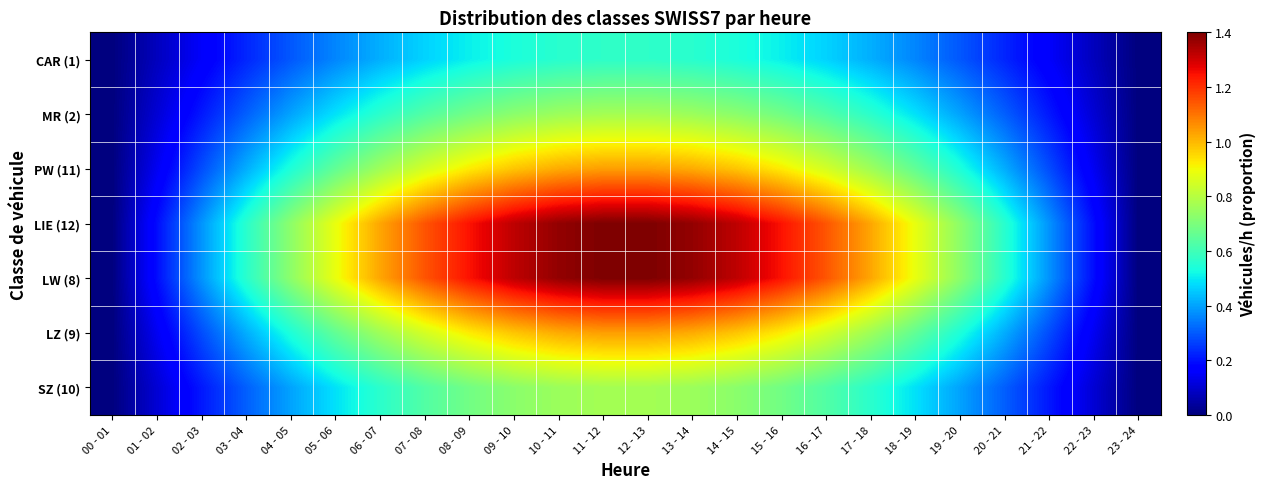

Reading right to left, list all the values displayed in this chart.

CAR (1): 23 - 24=0.0	22 - 23=0.1	21 - 22=0.2	20 - 21=0.2	19 - 20=0.3	18 - 19=0.4	17 - 18=0.4	16 - 17=0.5	15 - 16=0.5	14 - 15=0.5	13 - 14=0.6	12 - 13=0.6	11 - 12=0.6	10 - 11=0.6	09 - 10=0.5	08 - 09=0.5	07 - 08=0.5	06 - 07=0.4	05 - 06=0.4	04 - 05=0.3	03 - 04=0.2	02 - 03=0.2	01 - 02=0.1	00 - 01=0.0
MR (2): 23 - 24=0.0	22 - 23=0.1	21 - 22=0.2	20 - 21=0.3	19 - 20=0.4	18 - 19=0.5	17 - 18=0.6	16 - 17=0.6	15 - 16=0.7	14 - 15=0.7	13 - 14=0.8	12 - 13=0.8	11 - 12=0.8	10 - 11=0.8	09 - 10=0.7	08 - 09=0.7	07 - 08=0.6	06 - 07=0.6	05 - 06=0.5	04 - 05=0.4	03 - 04=0.3	02 - 03=0.2	01 - 02=0.1	00 - 01=0.0
PW (11): 23 - 24=0.0	22 - 23=0.1	21 - 22=0.3	20 - 21=0.4	19 - 20=0.5	18 - 19=0.7	17 - 18=0.8	16 - 17=0.8	15 - 16=0.9	14 - 15=1.0	13 - 14=1.0	12 - 13=1.0	11 - 12=1.0	10 - 11=1.0	09 - 10=1.0	08 - 09=0.9	07 - 08=0.8	06 - 07=0.8	05 - 06=0.7	04 - 05=0.5	03 - 04=0.4	02 - 03=0.3	01 - 02=0.1	00 - 01=0.0
LIE (12): 23 - 24=0.0	22 - 23=0.2	21 - 22=0.4	20 - 21=0.6	19 - 20=0.7	18 - 19=0.9	17 - 18=1.0	16 - 17=1.1	15 - 16=1.2	14 - 15=1.3	13 - 14=1.4	12 - 13=1.4	11 - 12=1.4	10 - 11=1.4	09 - 10=1.3	08 - 09=1.2	07 - 08=1.1	06 - 07=1.0	05 - 06=0.9	04 - 05=0.7	03 - 04=0.6	02 - 03=0.4	01 - 02=0.2	00 - 01=0.0
LW (8): 23 - 24=0.0	22 - 23=0.2	21 - 22=0.4	20 - 21=0.6	19 - 20=0.7	18 - 19=0.9	17 - 18=1.0	16 - 17=1.1	15 - 16=1.2	14 - 15=1.3	13 - 14=1.4	12 - 13=1.4	11 - 12=1.4	10 - 11=1.4	09 - 10=1.3	08 - 09=1.2	07 - 08=1.1	06 - 07=1.0	05 - 06=0.9	04 - 05=0.7	03 - 04=0.6	02 - 03=0.4	01 - 02=0.2	00 - 01=0.0
LZ (9): 23 - 24=0.0	22 - 23=0.1	21 - 22=0.3	20 - 21=0.4	19 - 20=0.5	18 - 19=0.7	17 - 18=0.8	16 - 17=0.8	15 - 16=0.9	14 - 15=1.0	13 - 14=1.0	12 - 13=1.0	11 - 12=1.0	10 - 11=1.0	09 - 10=1.0	08 - 09=0.9	07 - 08=0.8	06 - 07=0.8	05 - 06=0.7	04 - 05=0.5	03 - 04=0.4	02 - 03=0.3	01 - 02=0.1	00 - 01=0.0
SZ (10): 23 - 24=0.0	22 - 23=0.1	21 - 22=0.2	20 - 21=0.3	19 - 20=0.4	18 - 19=0.5	17 - 18=0.6	16 - 17=0.6	15 - 16=0.7	14 - 15=0.7	13 - 14=0.8	12 - 13=0.8	11 - 12=0.8	10 - 11=0.8	09 - 10=0.7	08 - 09=0.7	07 - 08=0.6	06 - 07=0.6	05 - 06=0.5	04 - 05=0.4	03 - 04=0.3	02 - 03=0.2	01 - 02=0.1	00 - 01=0.0